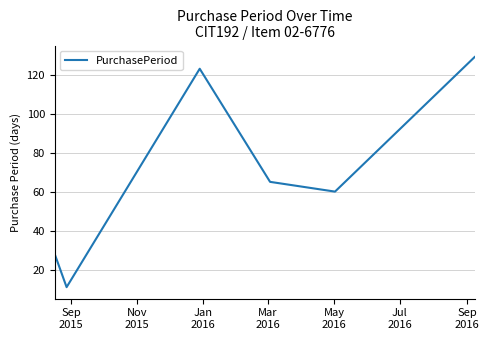

How many interior local valleys (lower than both neighbors) does the data have?

2